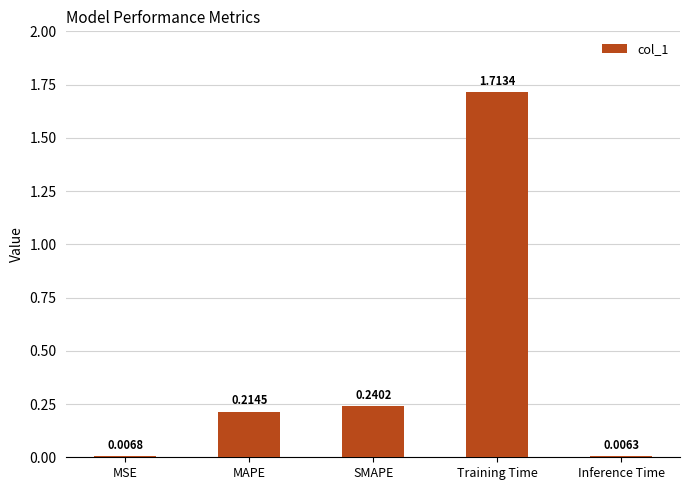

Rank the categories by value from lowest to highest.

Inference Time, MSE, MAPE, SMAPE, Training Time